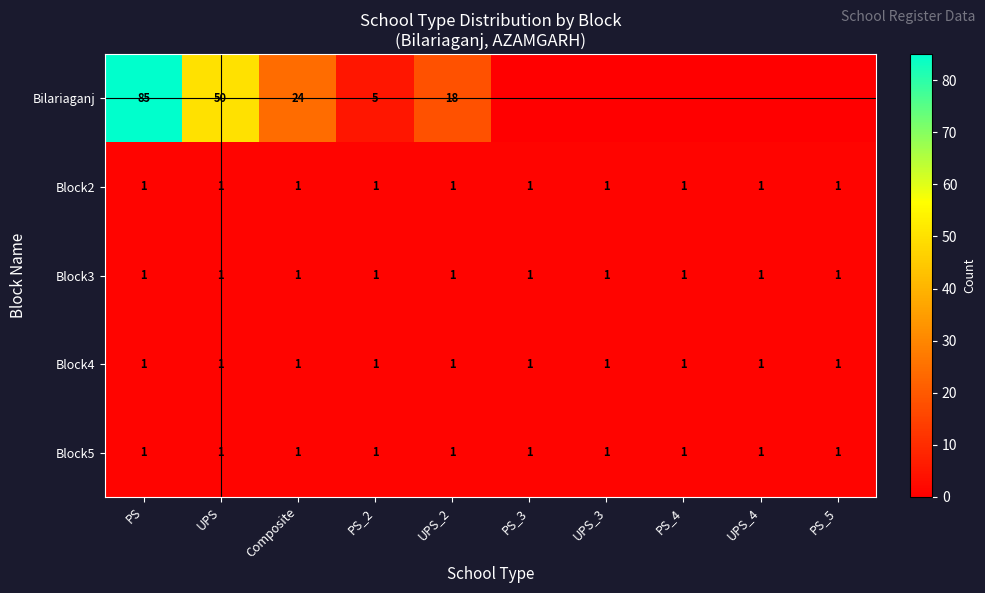

The value of Block5 at PS is 1. True or false?

True